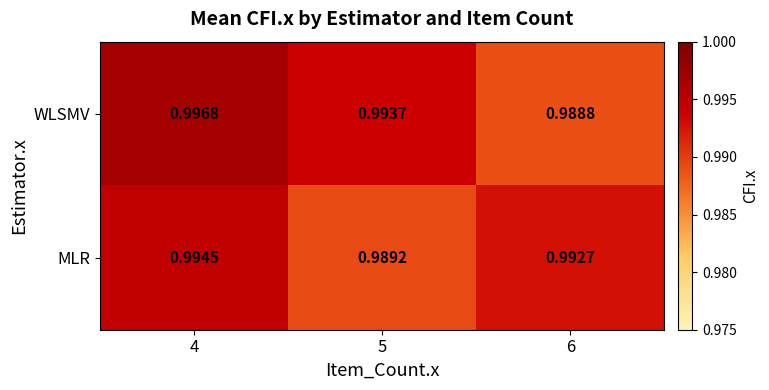

Rank the series at 4 from lowest to highest value.

MLR, WLSMV